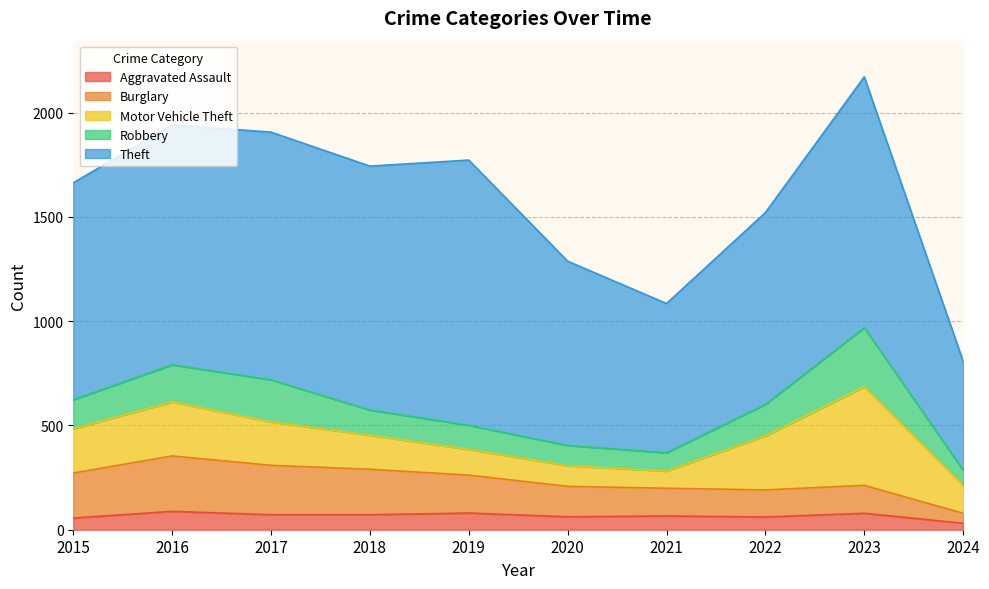

At how many categories does at least one series exceed 219?

10